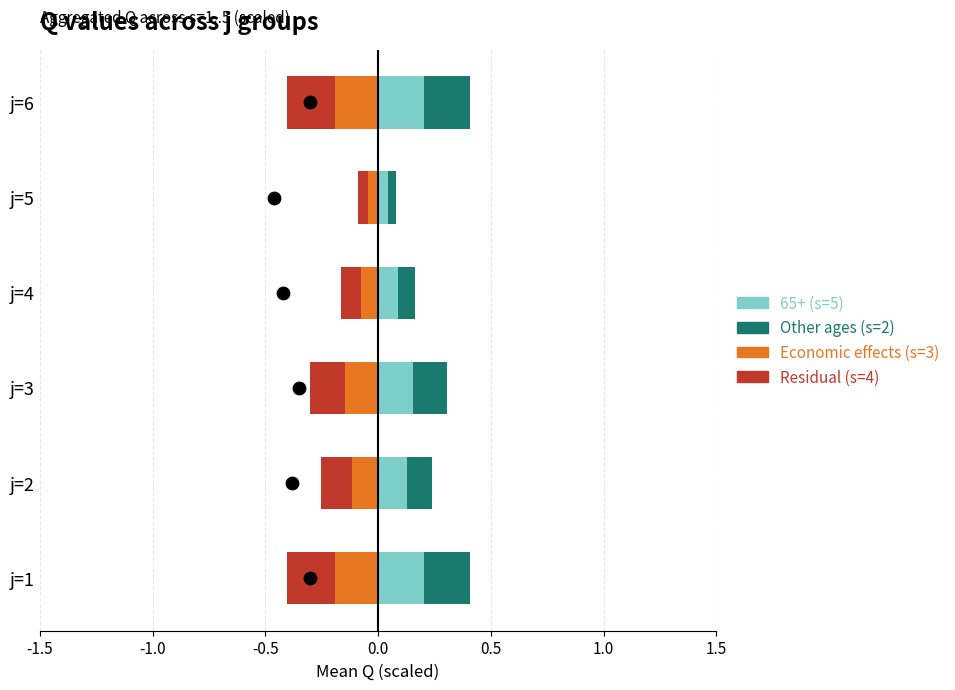

What is the total value across all series at -0.5?

1.8